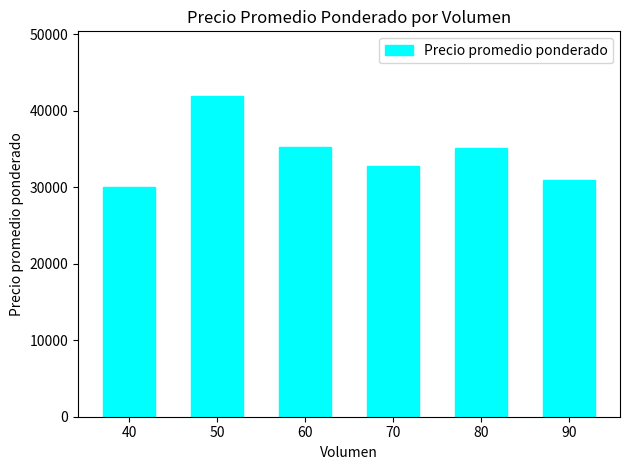

Where is the data nearest to the value 36000?

60